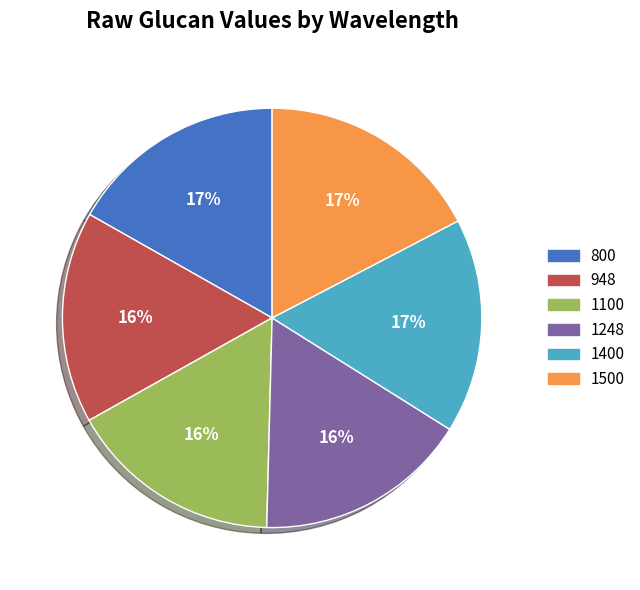

Count the number of slices in the pie.

6